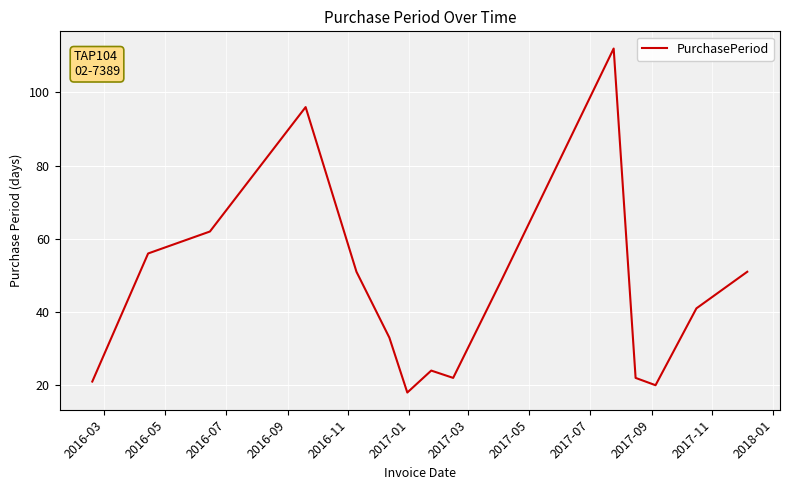

What is the smallest value displayed?

18